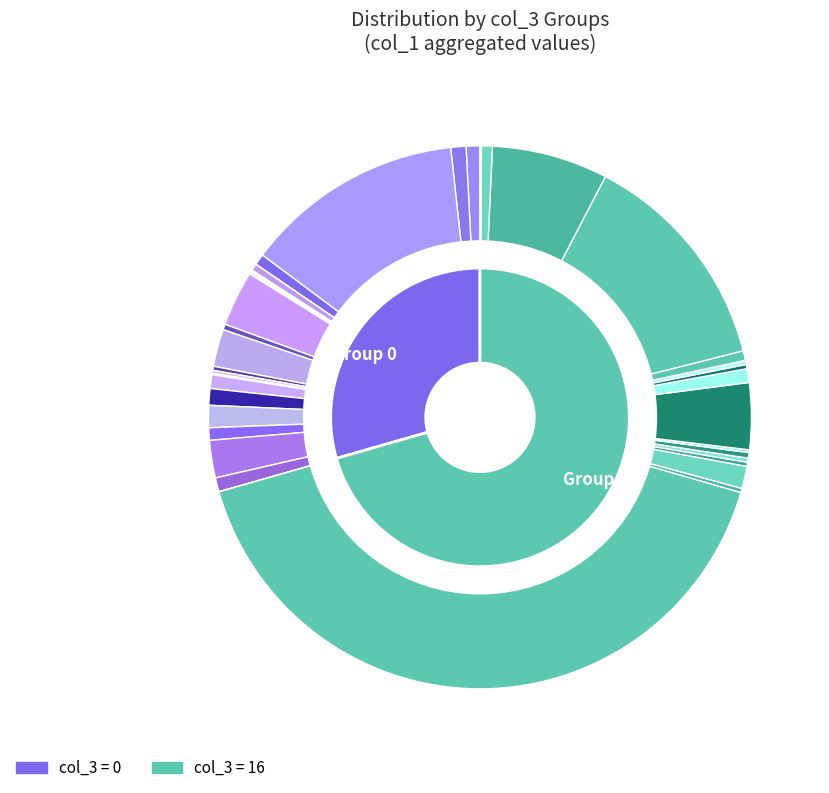

How many segments does this pie chart have?

39